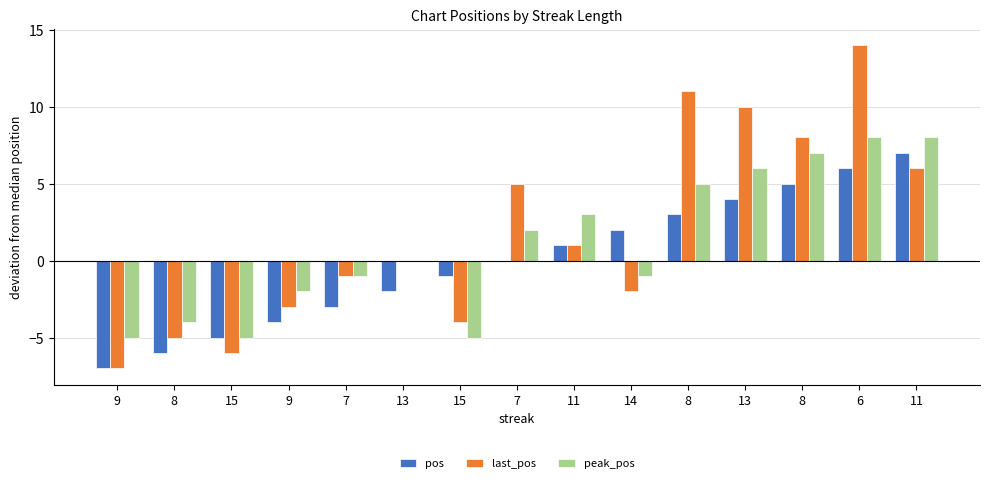

At which label is peak_pos closest to 1?

13